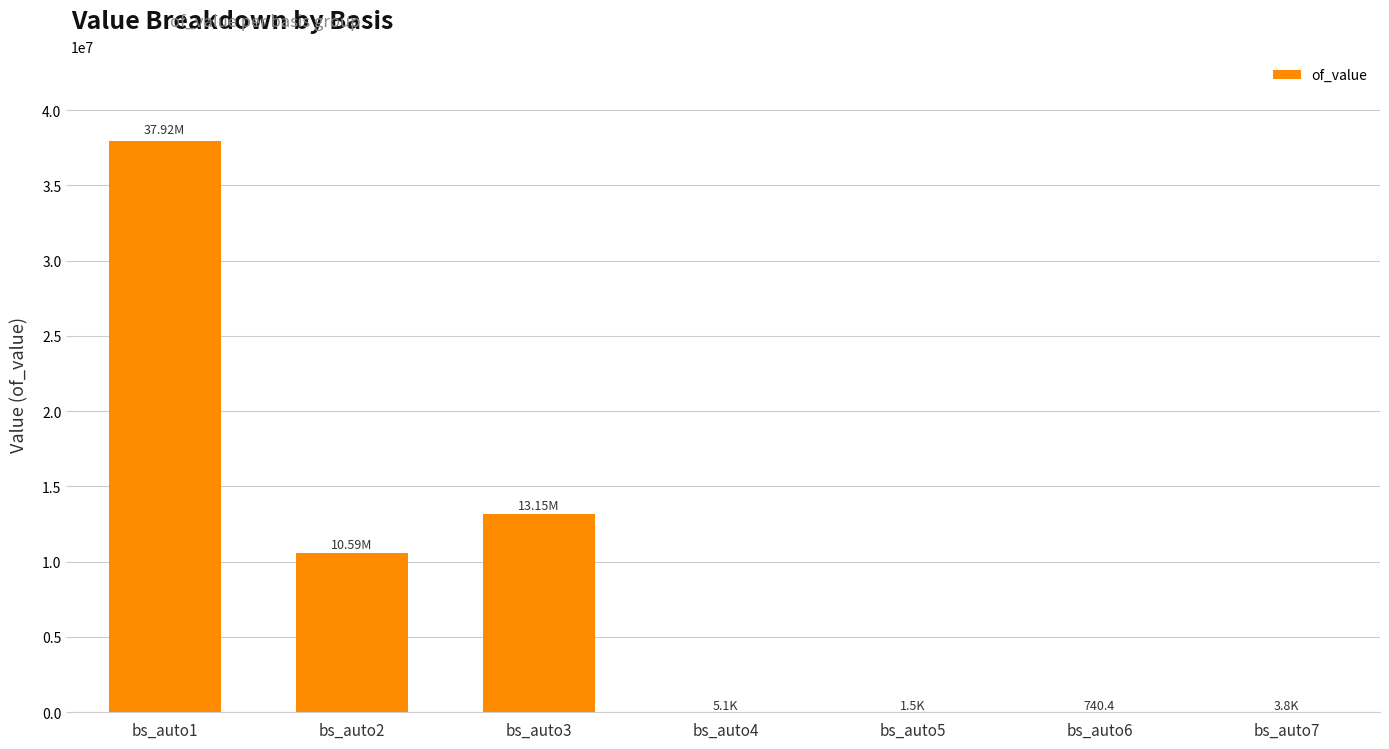

Are the bars horizontal?

No